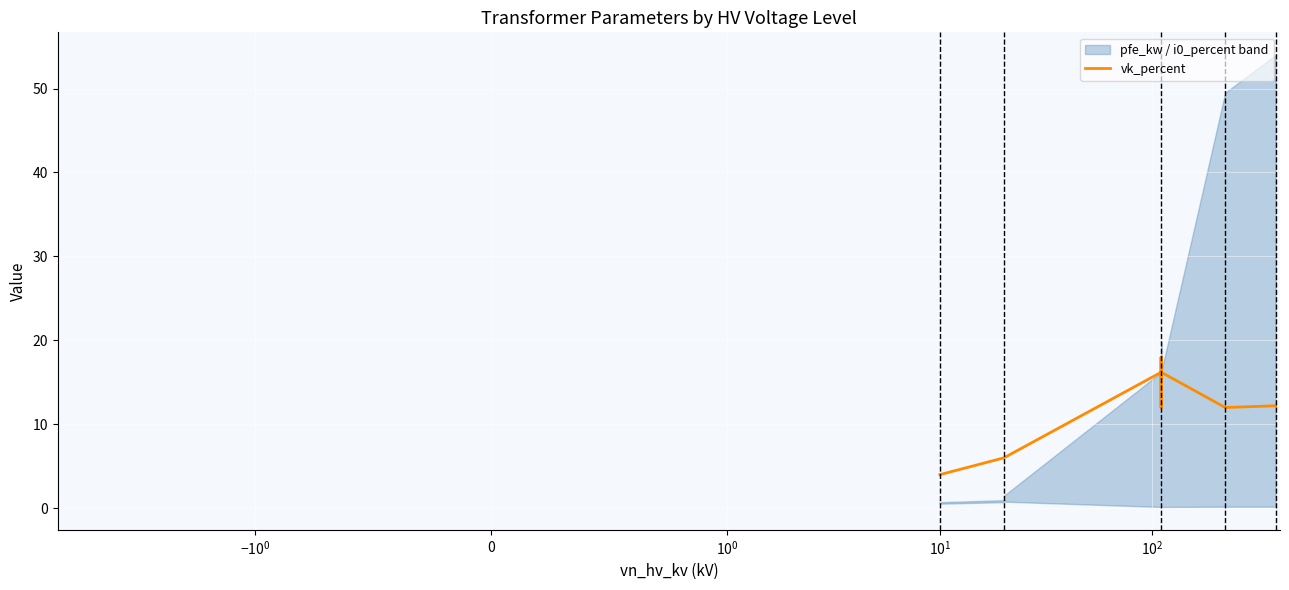

The value at 7 is 30.9. True or false?

False